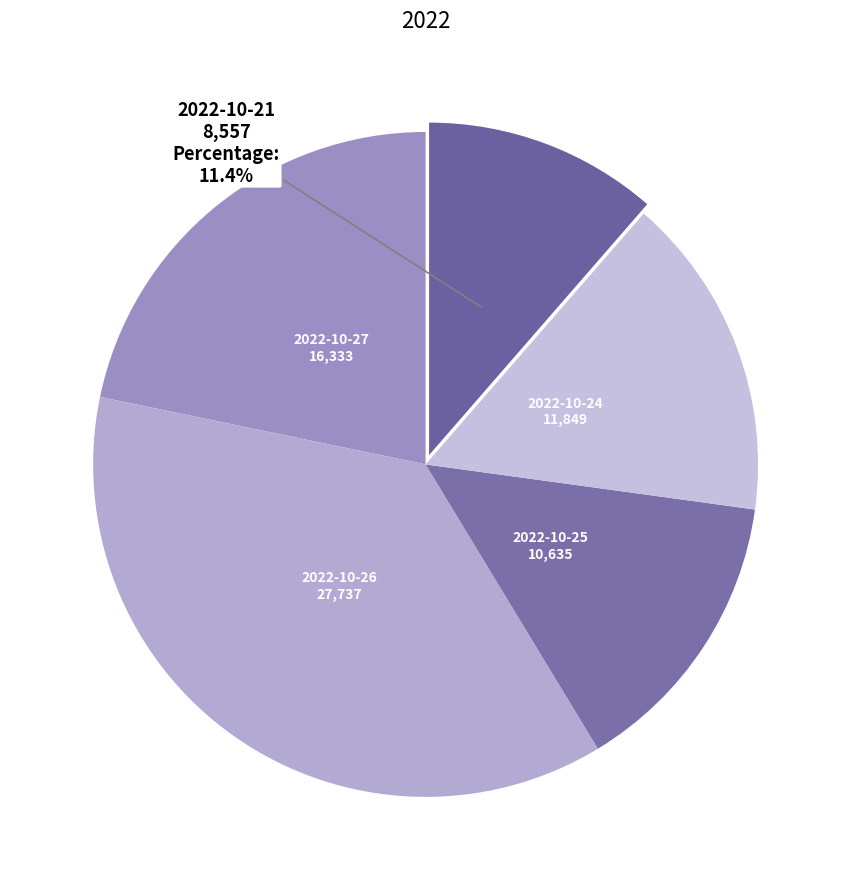

How many segments does this pie chart have?

5